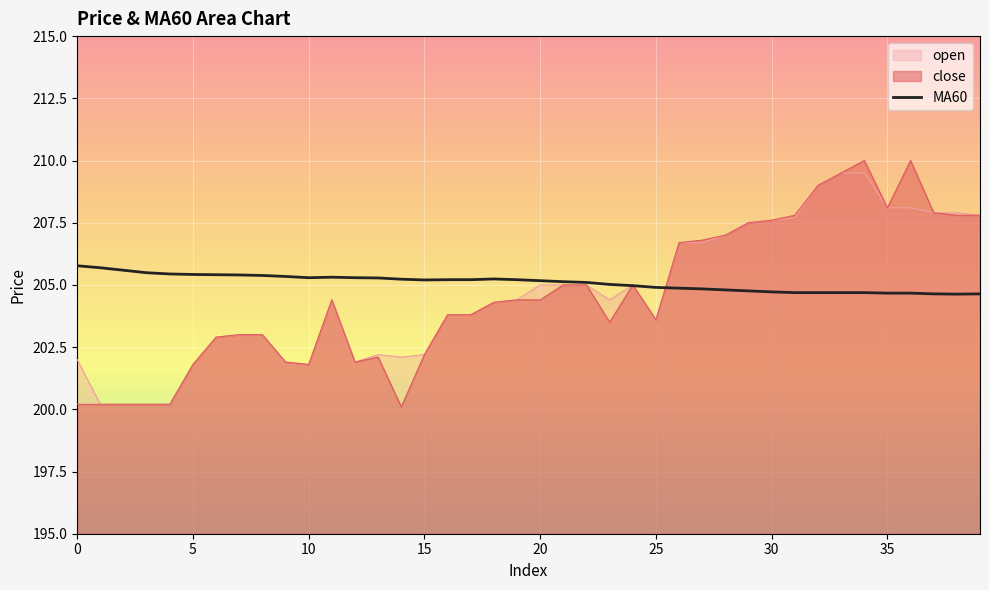

Which series has the largest range (max minus min)?

close